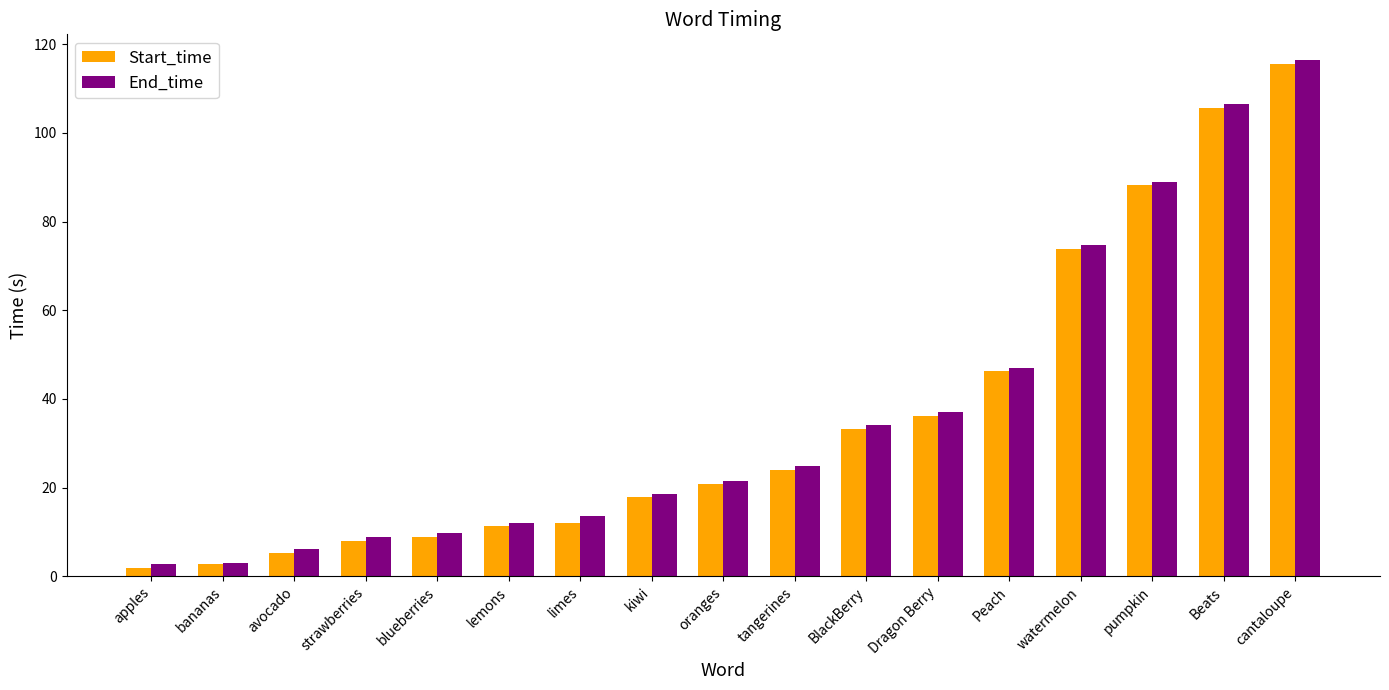

What is the spread (max minus min) of values at kiwi?

0.7